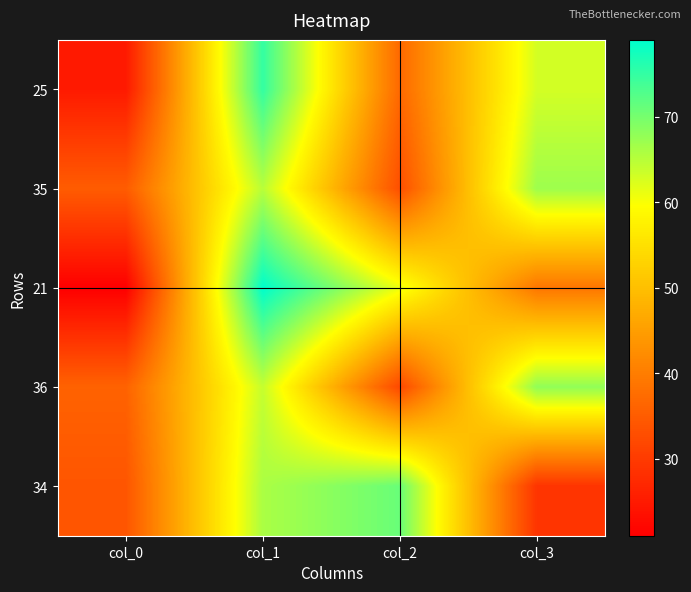

At col_2, list the series in order from smallest to largest.

36, 35, 25, 21, 34